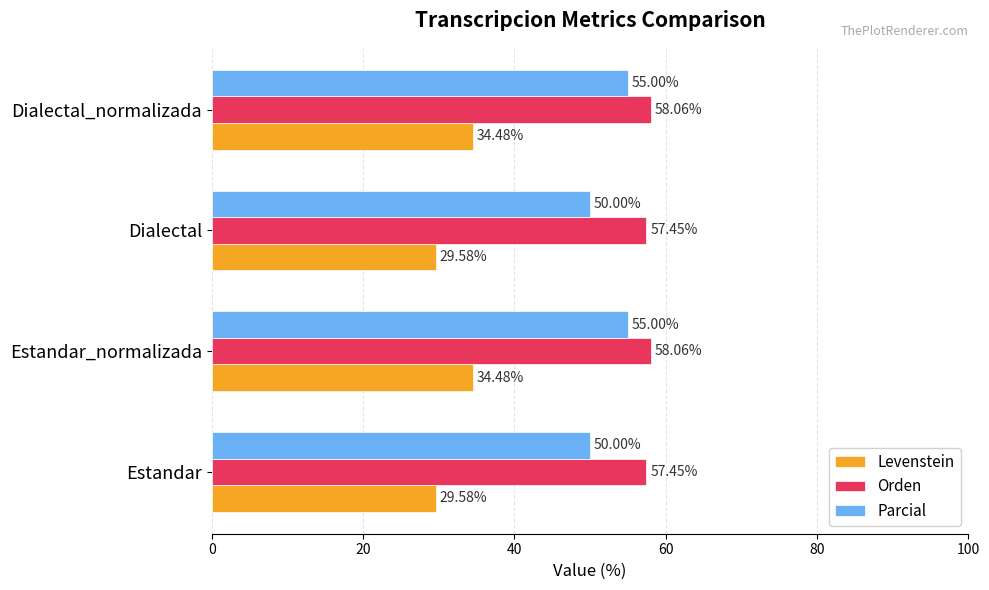

Which series changed the most between Estandar_normalizada and Dialectal?

Parcial